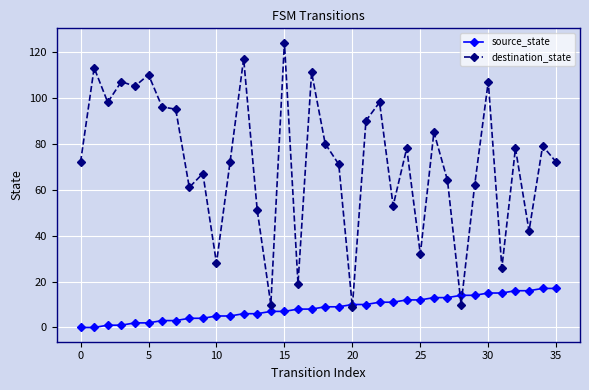

What is the value of the destination_state point at the 36th from the left?

72